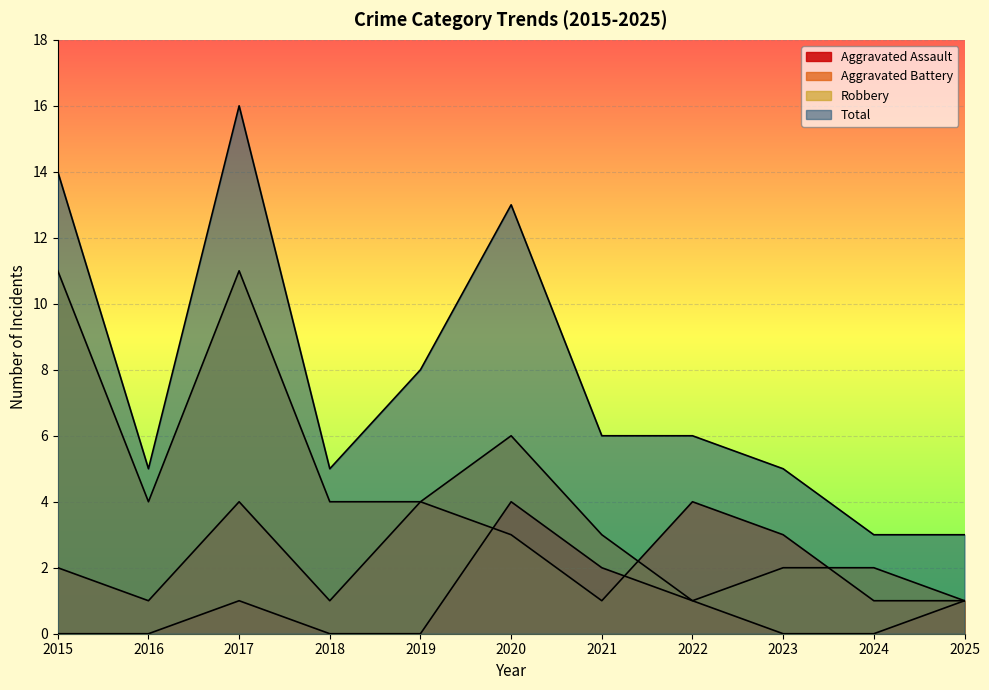

At which category does the chart reach its peak across all series?

2017